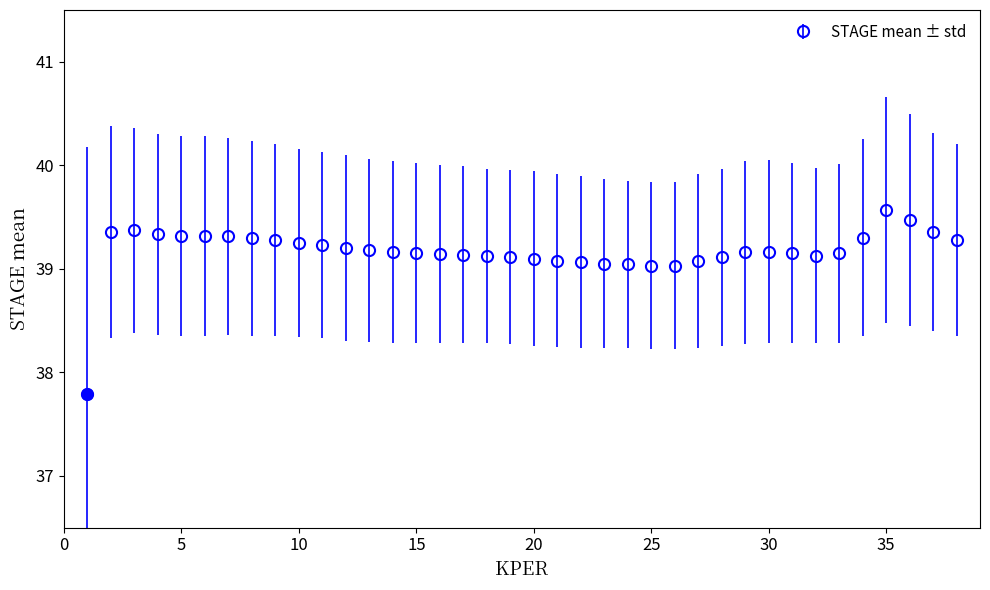

What is the sum of all values?

1488.4